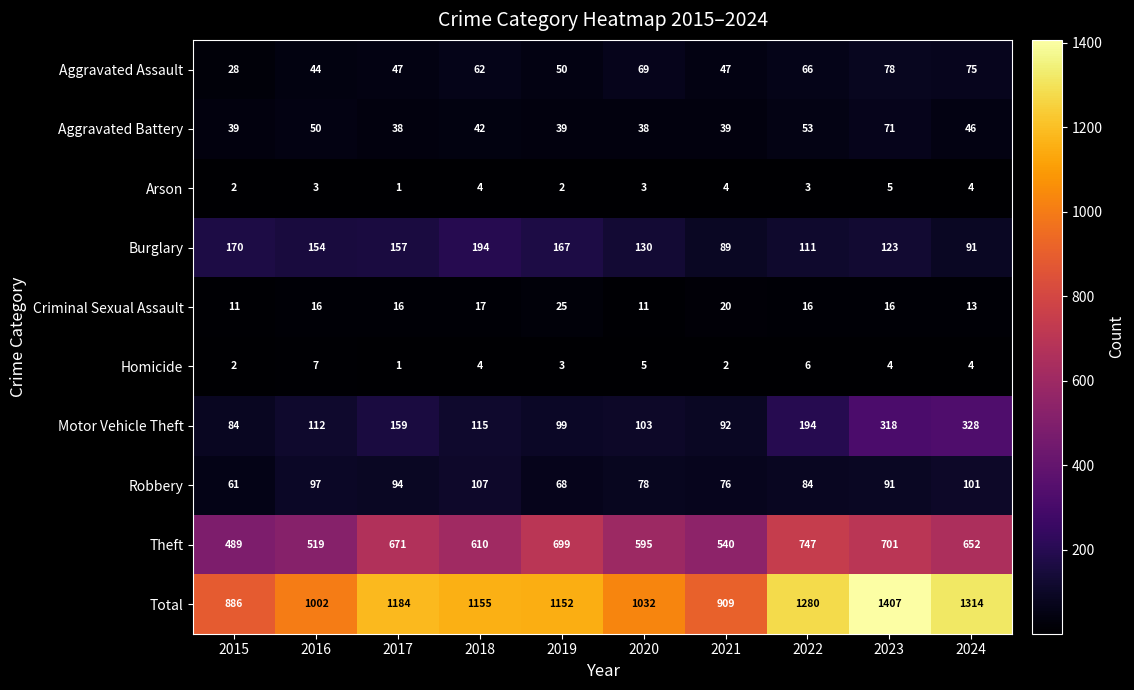

What is the minimum value shown in the chart?

1